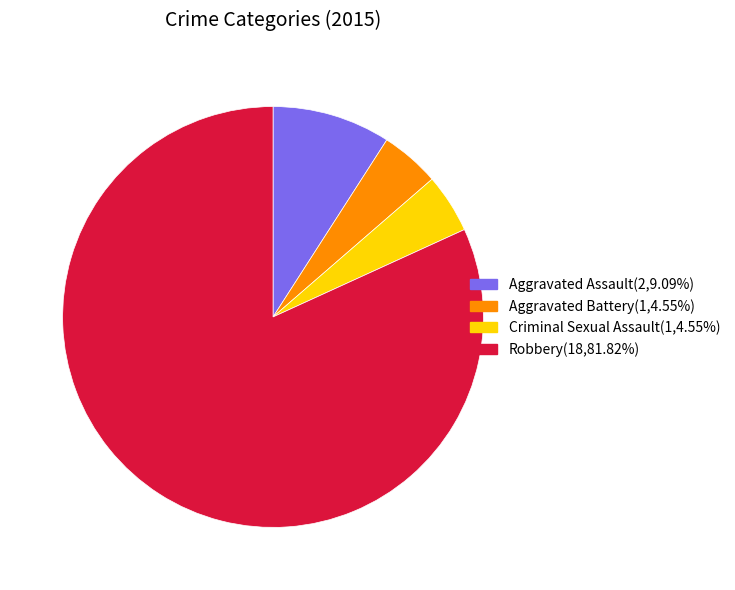

What is the largest slice in the pie chart?

Robbery